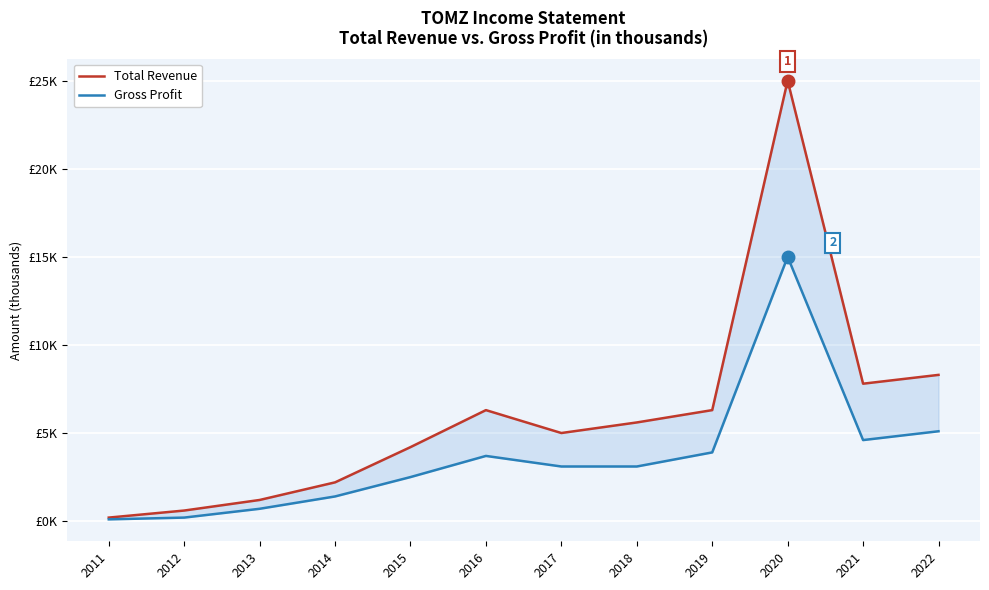

How many series are shown in this chart?

2